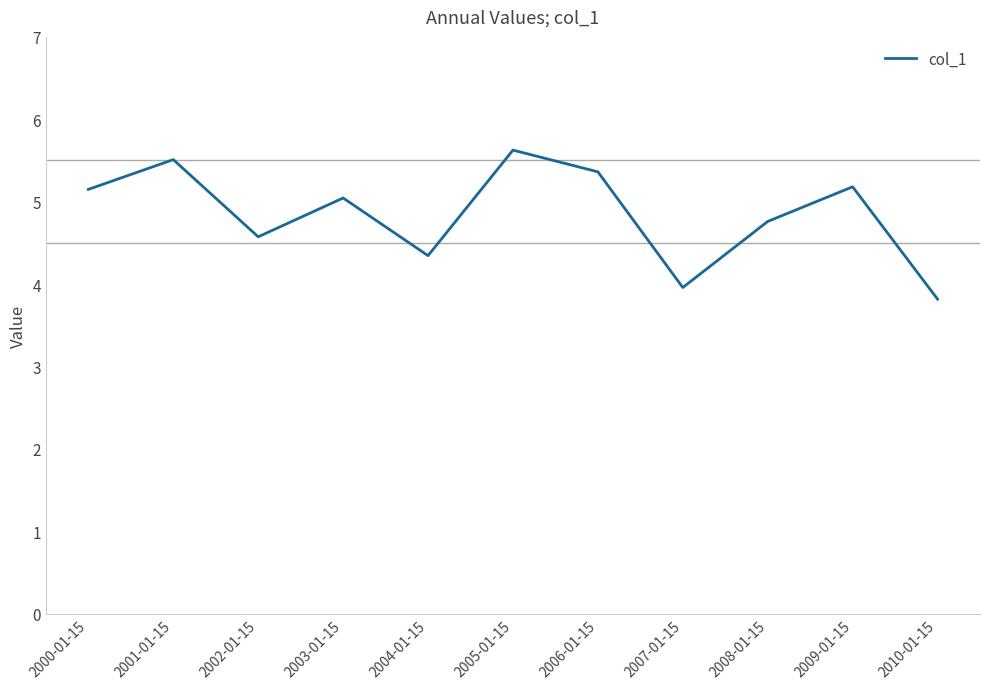

What is the sum of all values?

53.3